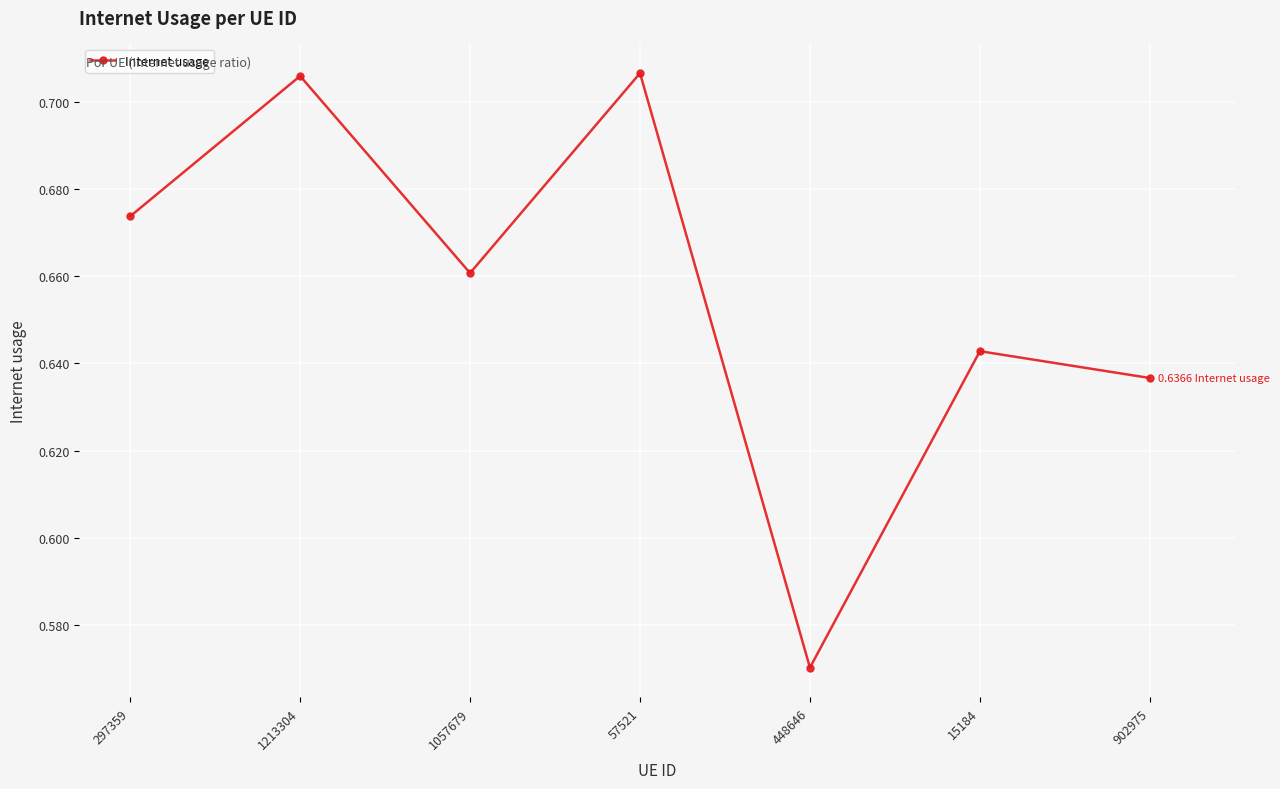

Where is the first local minimum?

1057679